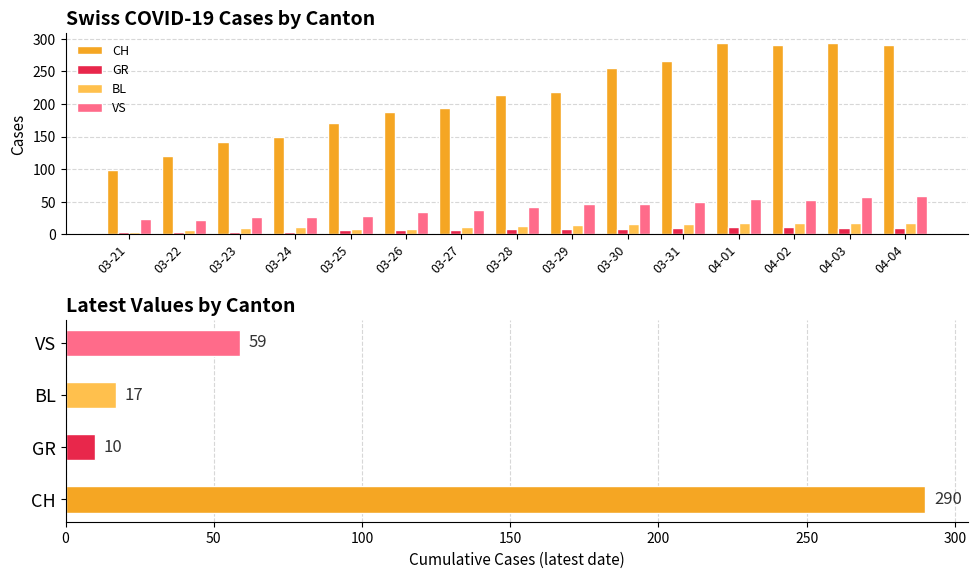

Reading right to left, transcribe all the data shown in this chart.

CH: 04-04=290	04-03=294	04-02=290	04-01=293	03-31=266	03-30=255	03-29=219	03-28=214	03-27=194	03-26=188	03-25=171	03-24=149	03-23=141	03-22=120	03-21=99
GR: 04-04=10	04-03=10	04-02=11	04-01=11	03-31=10	03-30=9	03-29=8	03-28=8	03-27=7	03-26=7	03-25=6	03-24=3	03-23=3	03-22=3	03-21=3
BL: 04-04=17	04-03=18	04-02=18	04-01=17	03-31=16	03-30=16	03-29=14	03-28=13	03-27=11	03-26=9	03-25=8	03-24=11	03-23=10	03-22=7	03-21=4
VS: 04-04=59	04-03=57	04-02=53	04-01=54	03-31=50	03-30=46	03-29=46	03-28=42	03-27=38	03-26=35	03-25=28	03-24=26	03-23=27	03-22=22	03-21=23